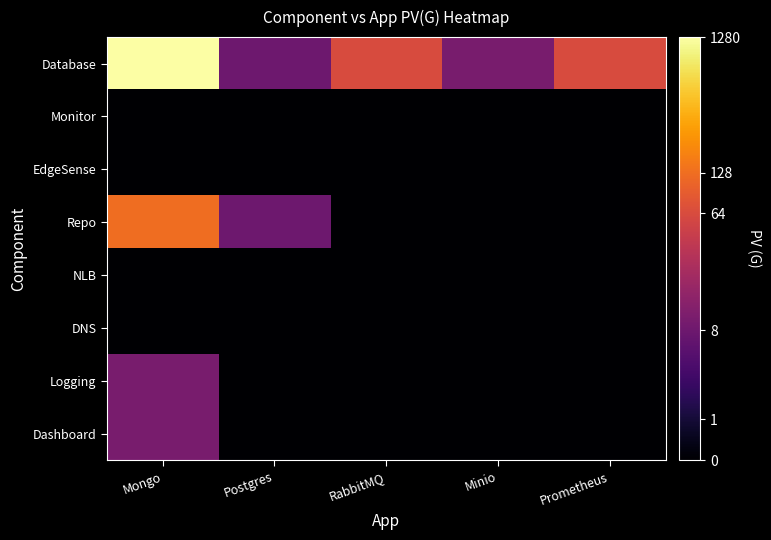

Between Minio and Prometheus, which series saw the biggest shift?

Database